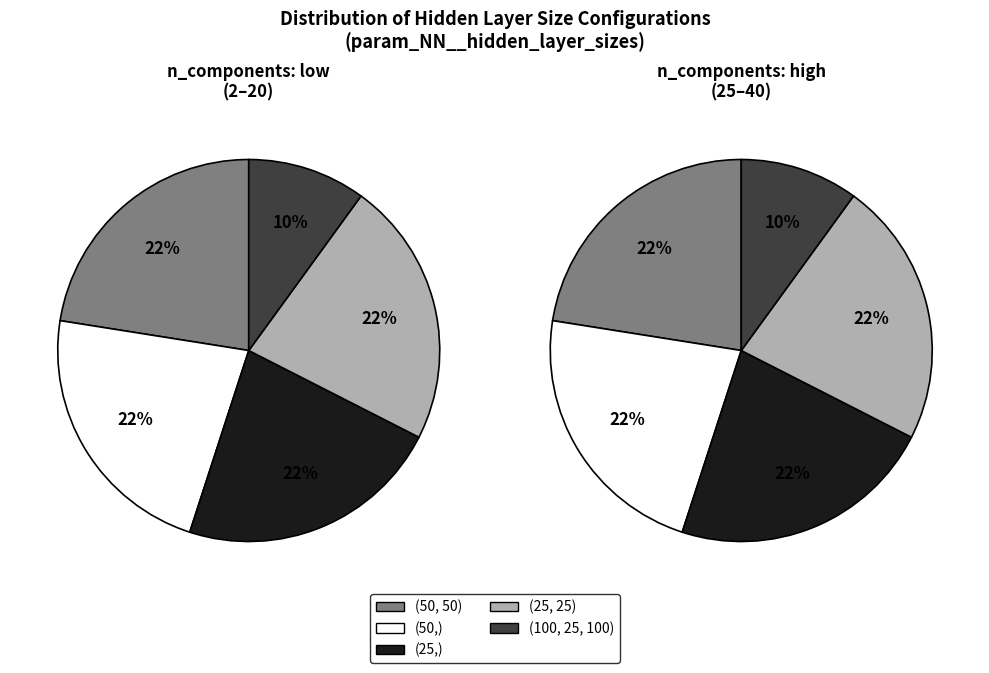

Is the sum of 1 and 0 greater than half?

Yes